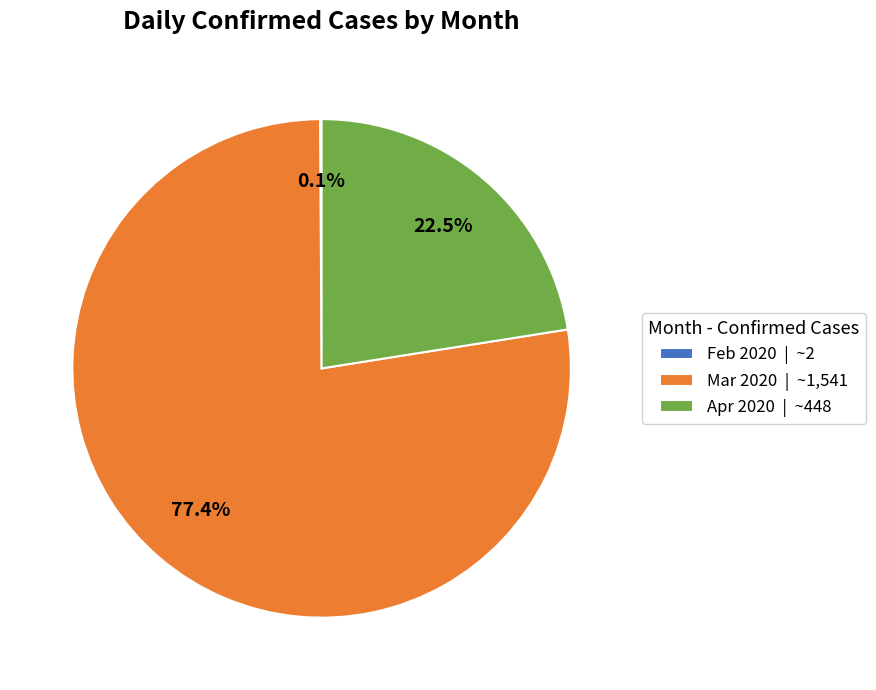

What percentage do Apr 2020 | ~448 and Mar 2020 | ~1,541 together represent?

99.9%